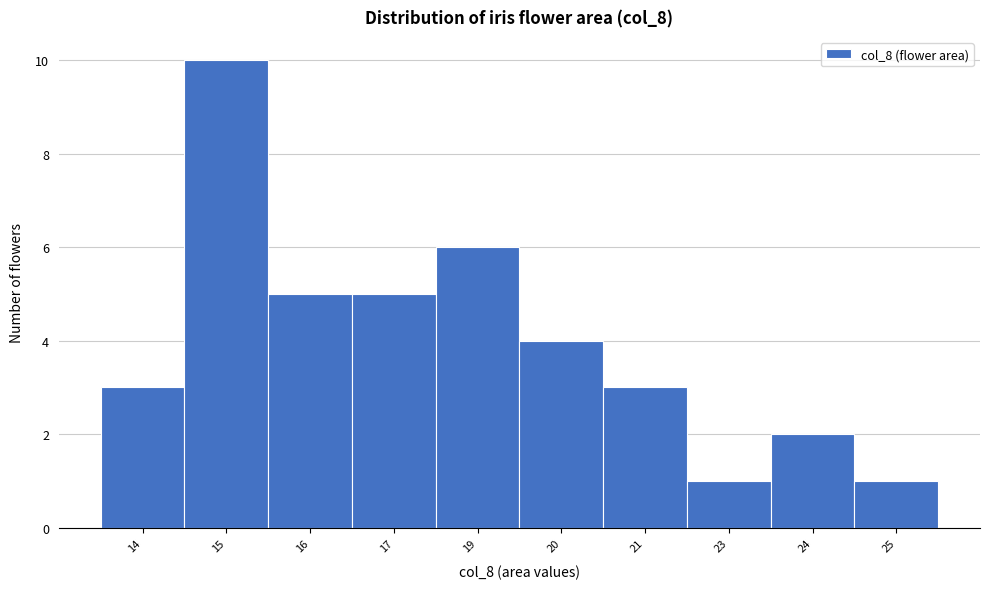

Reading left to right, list all the values displayed in this chart.

3	10	5	5	6	4	3	1	2	1